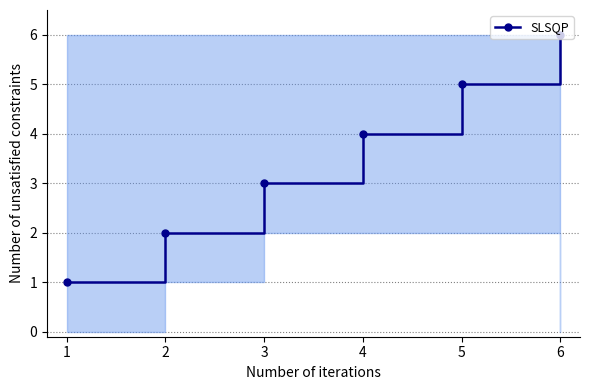

How many values are between 2 and 5?

4